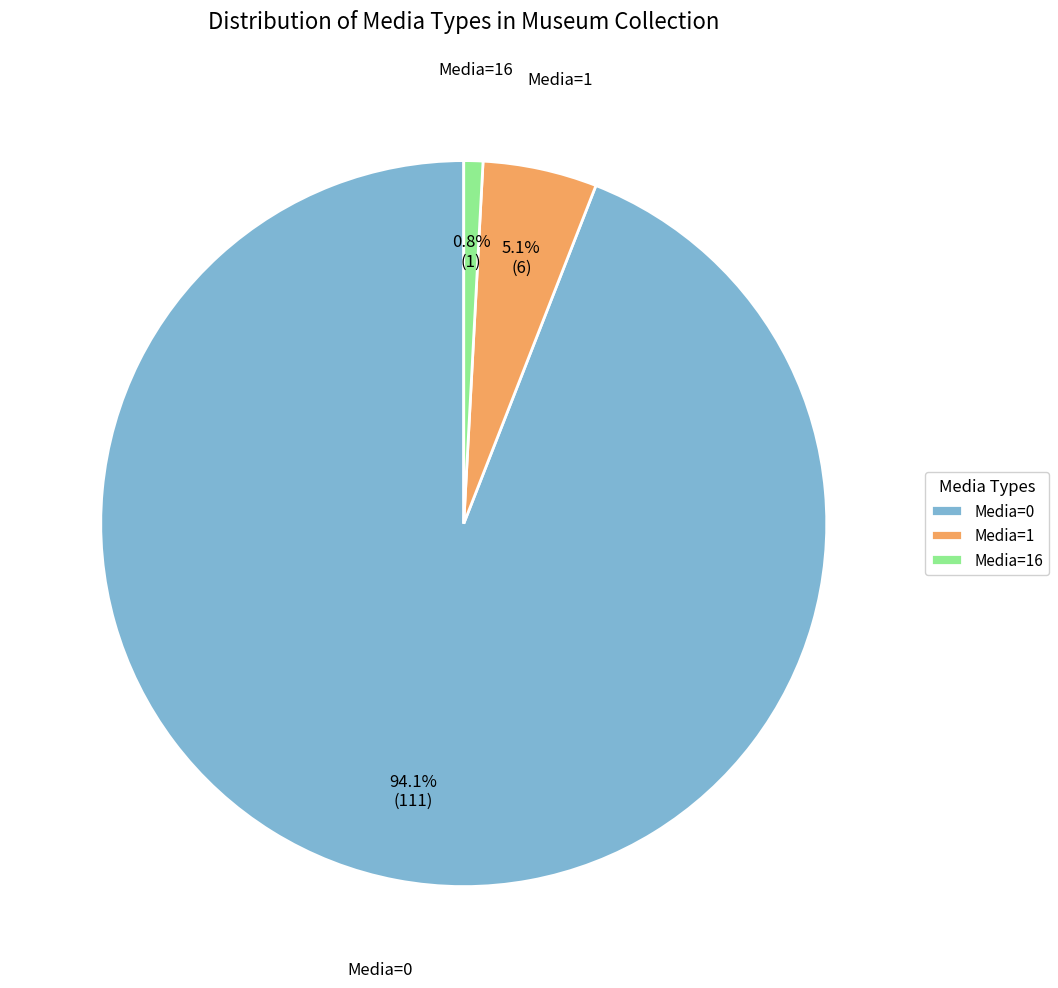

Is there a majority slice in this chart?

Yes